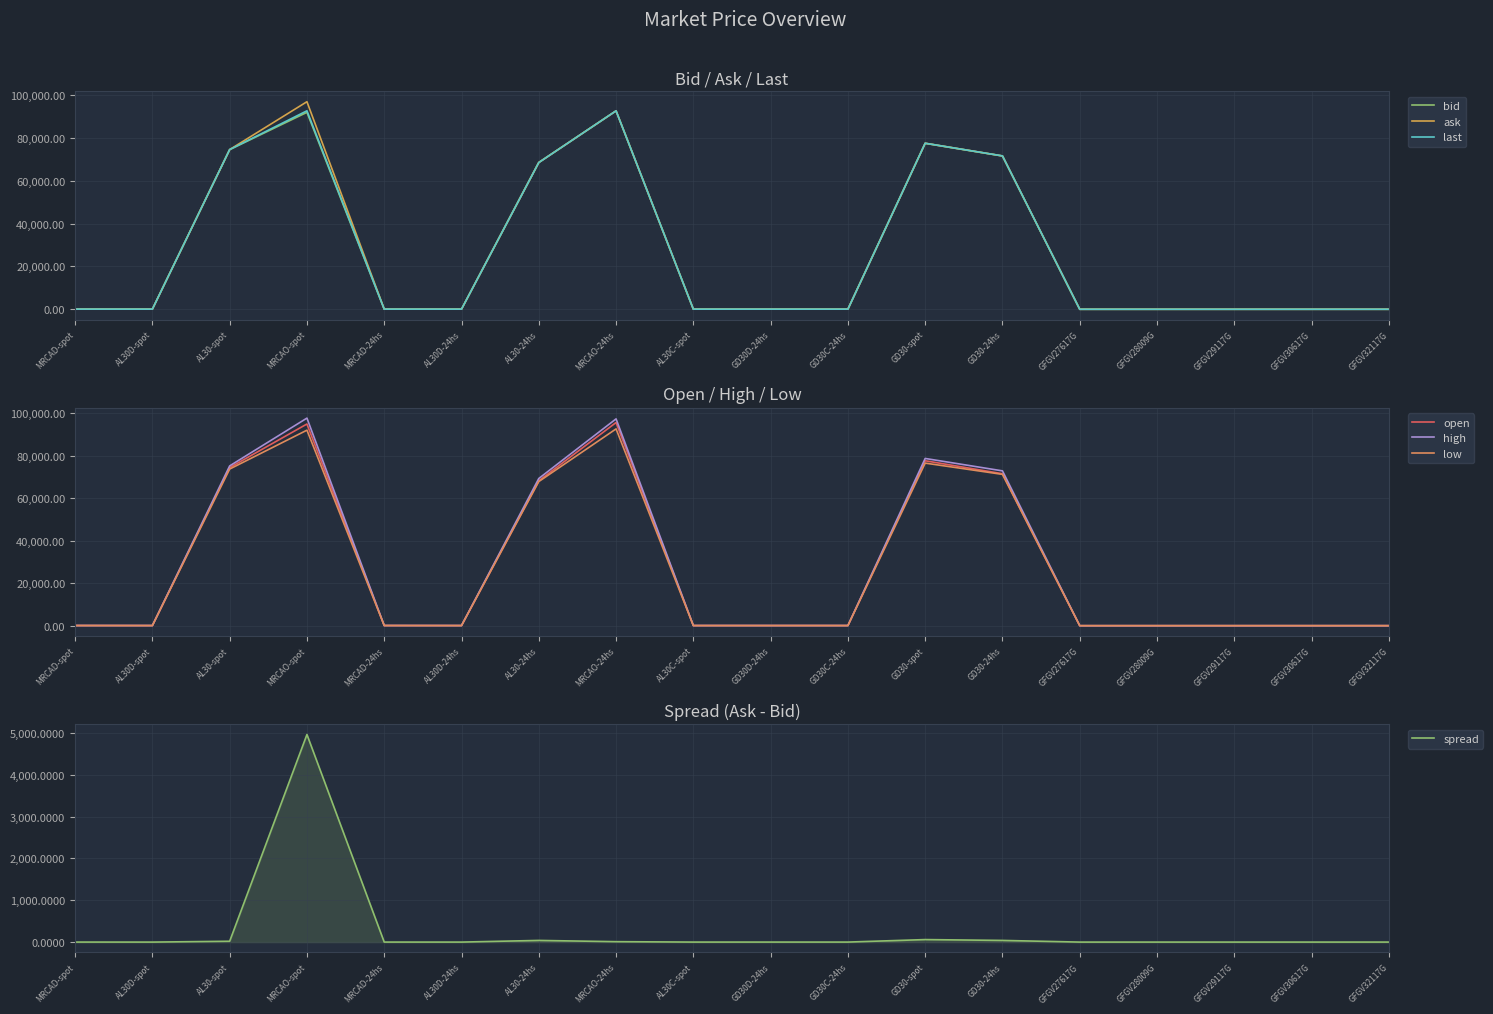

Read the low value at MRCAD-spot.

66.6